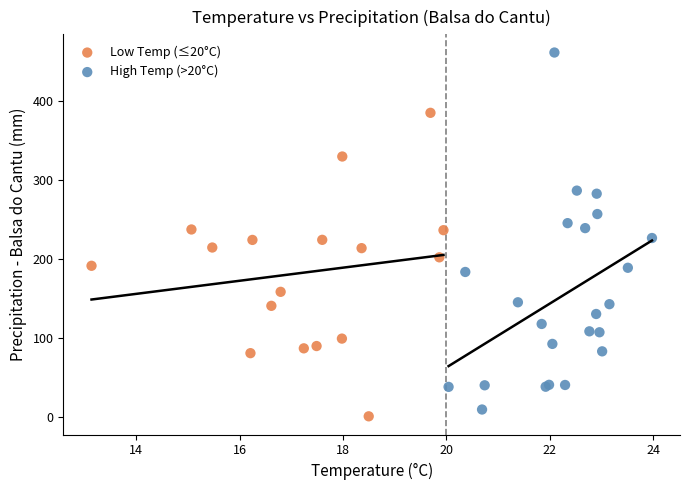

Which series contains the highest Y value?

High Temp (>20°C)